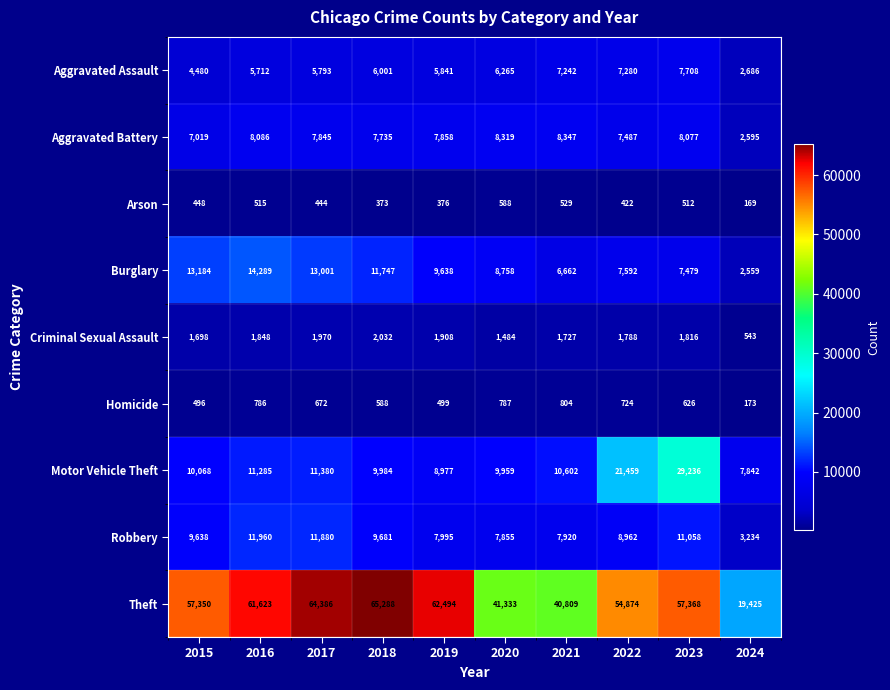

Read the Arson value at 2018, to the nearest 10.

370